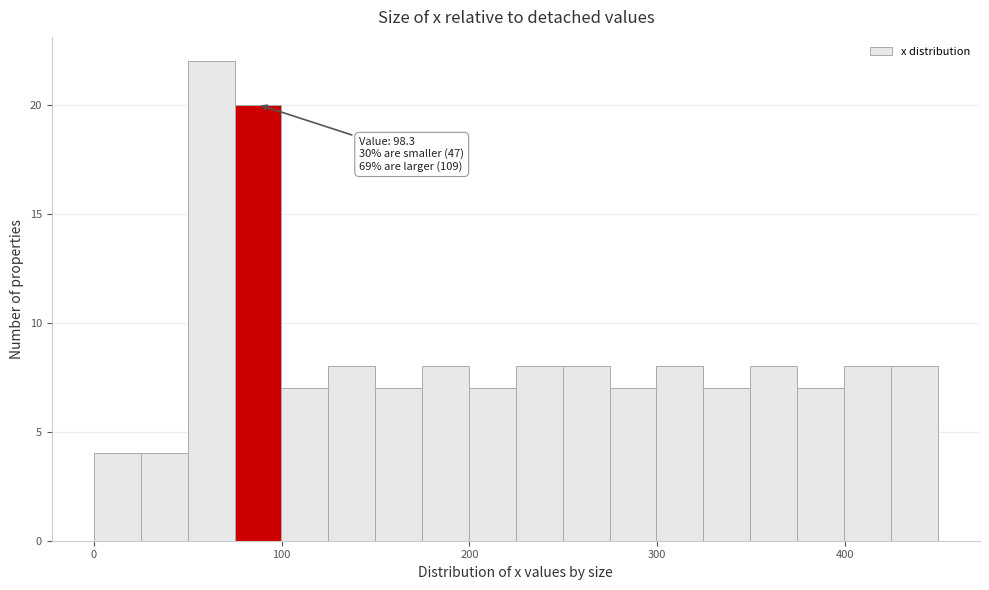

Around what value on the x-axis is the tallest bar? Give the approximate position of its centre, as read against the axis.

60